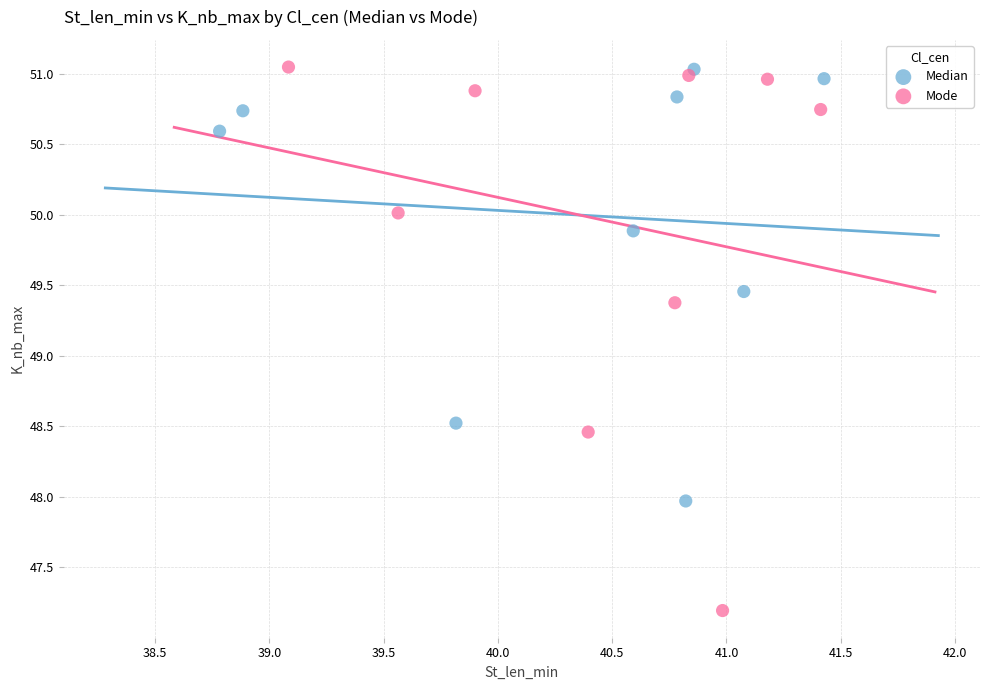

Which series has the widest spread of Y values?

Mode